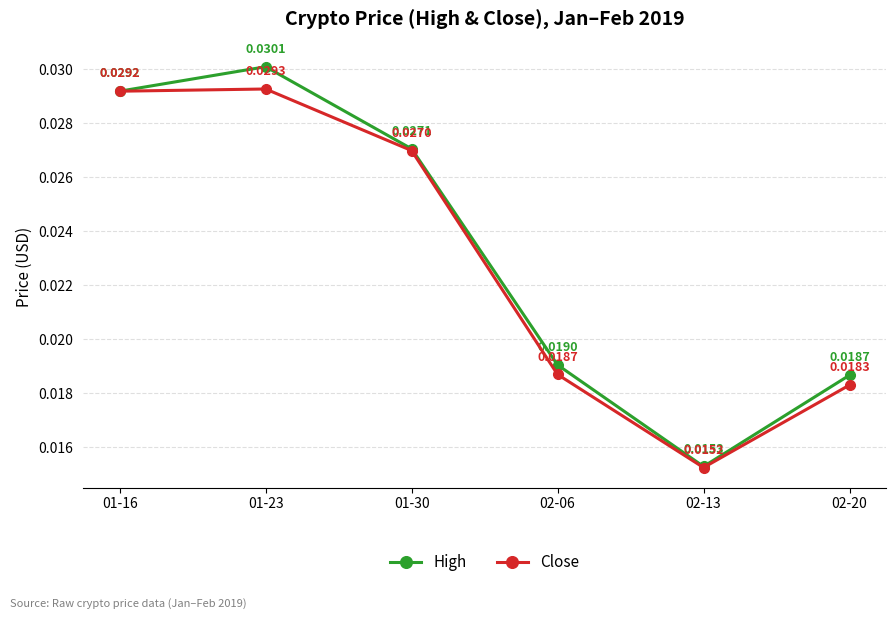

In Close, how many points are lower than both neighbors (excluding endpoints)?

1